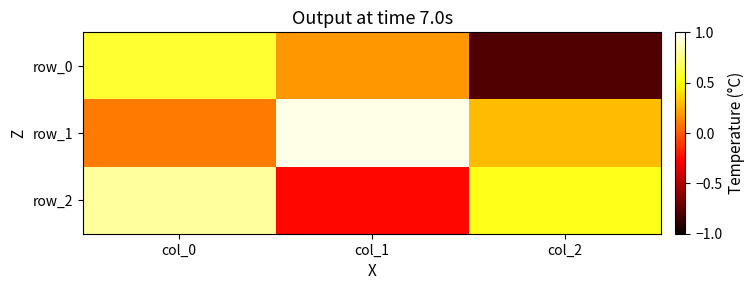

What value does the row_0 series have at col_1?

0.2